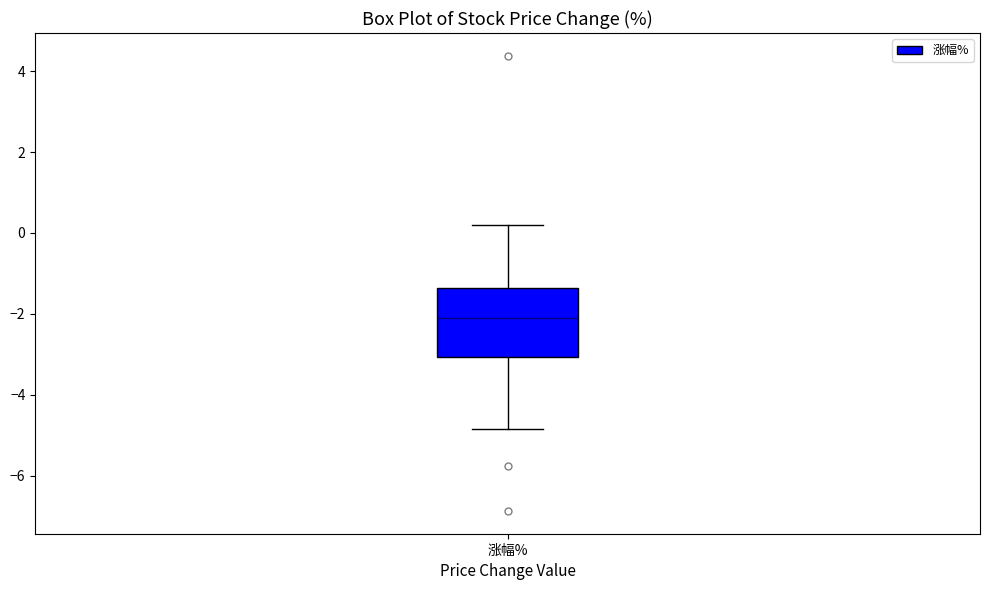

Read this box plot against the y-axis: the position of the median line, the range covered by the box, and the ends of both whiskers. The values are not printed on the chart, so give them approximately, as read against the axis.

median -2.2, box -3.0 to -1.4, whiskers -4.8 to 0.2